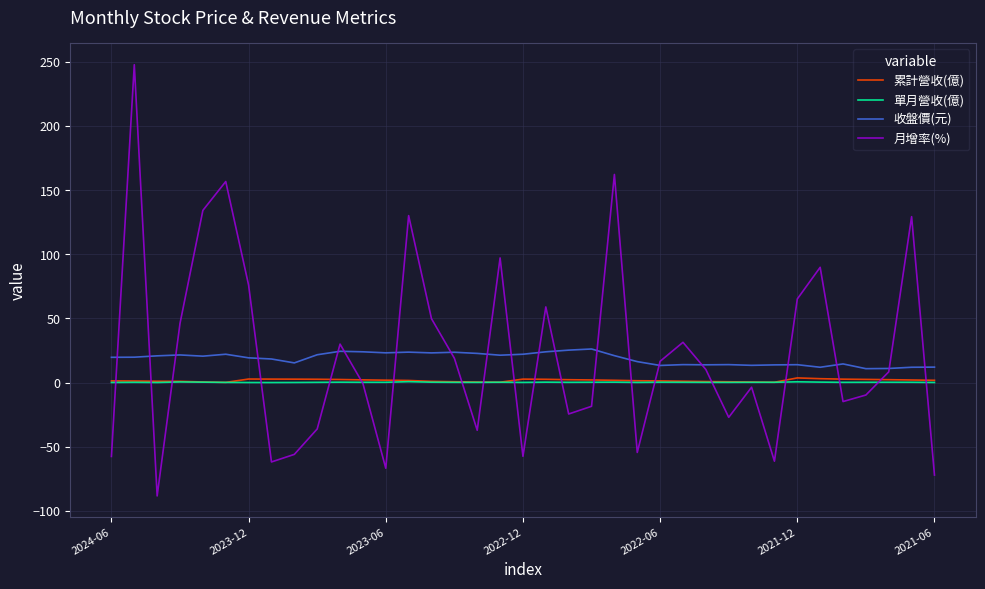

Is this an area chart (filled region under the line)?

No